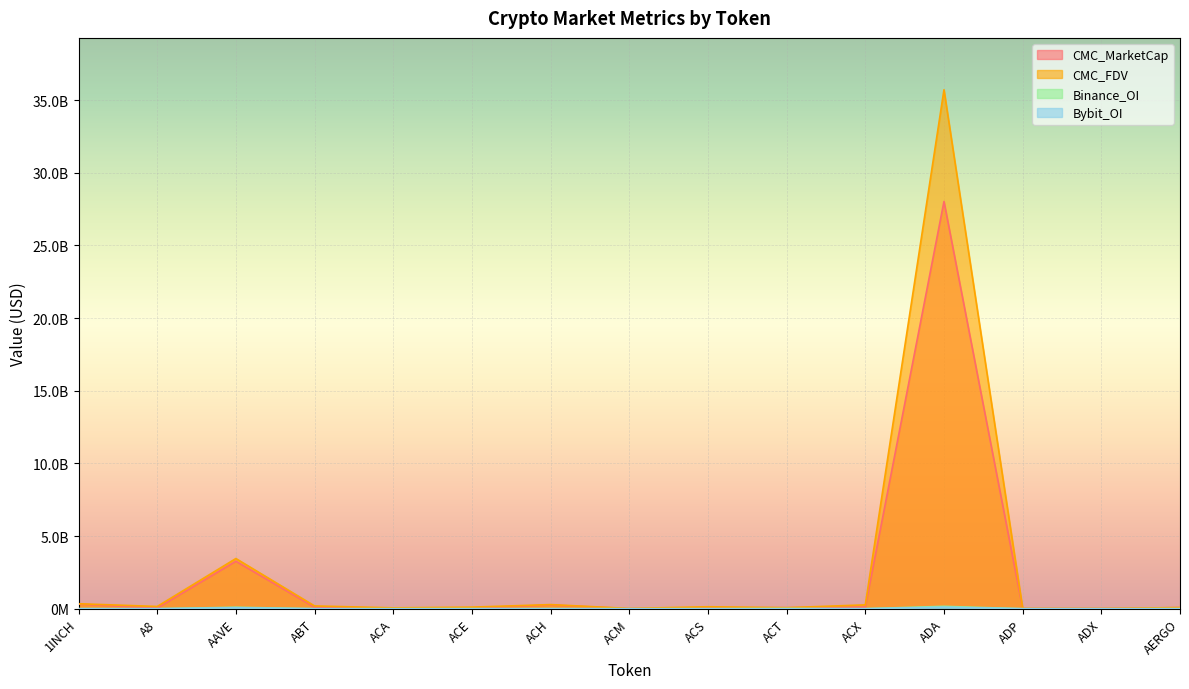

Which series has the widest spread of values?

CMC_FDV